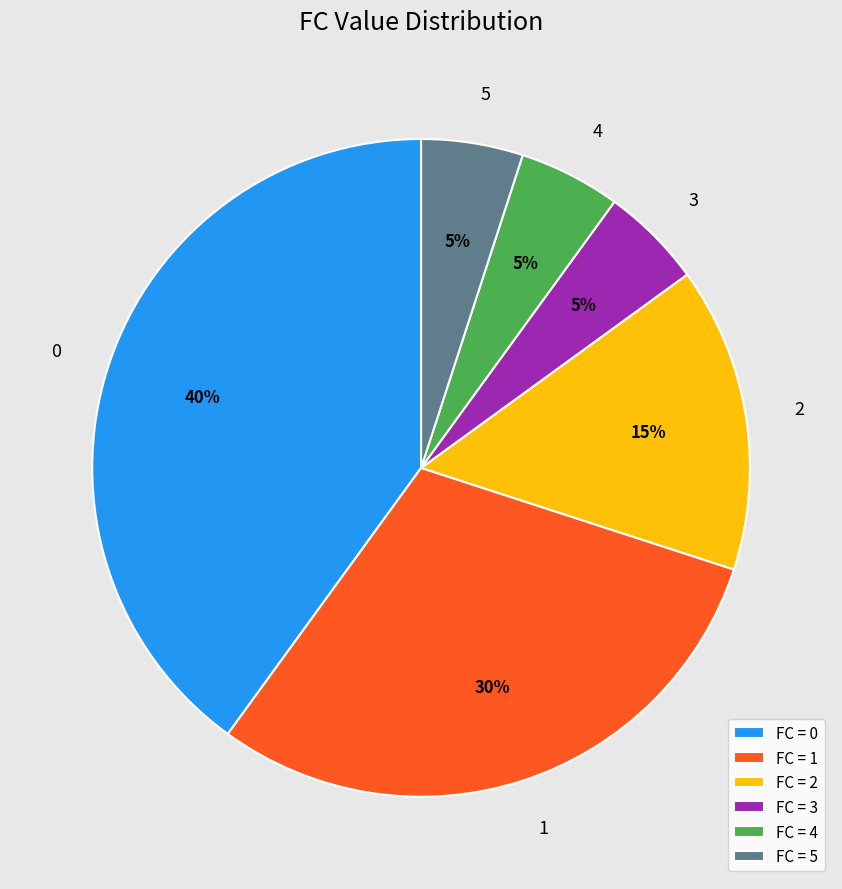

True or false: FC = 1 accounts for 30% of the total.

True